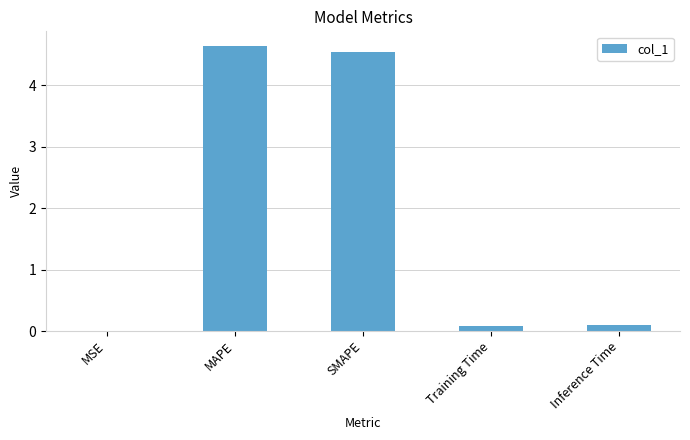

Approximately how many times larger is the value at SMAPE compared to MAPE?

1.0